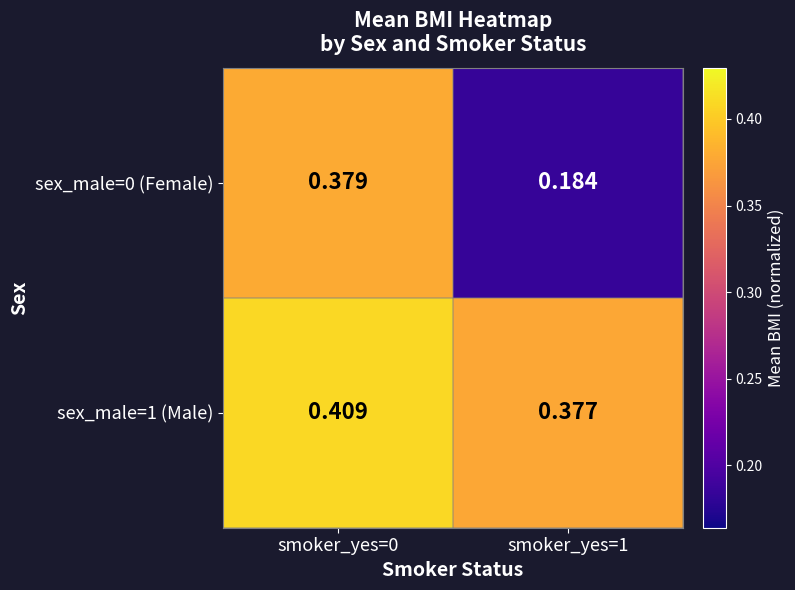

Is the value of sex_male=0 (Female) at smoker_yes=0 greater than the value of sex_male=1 (Male) at smoker_yes=1?

Yes